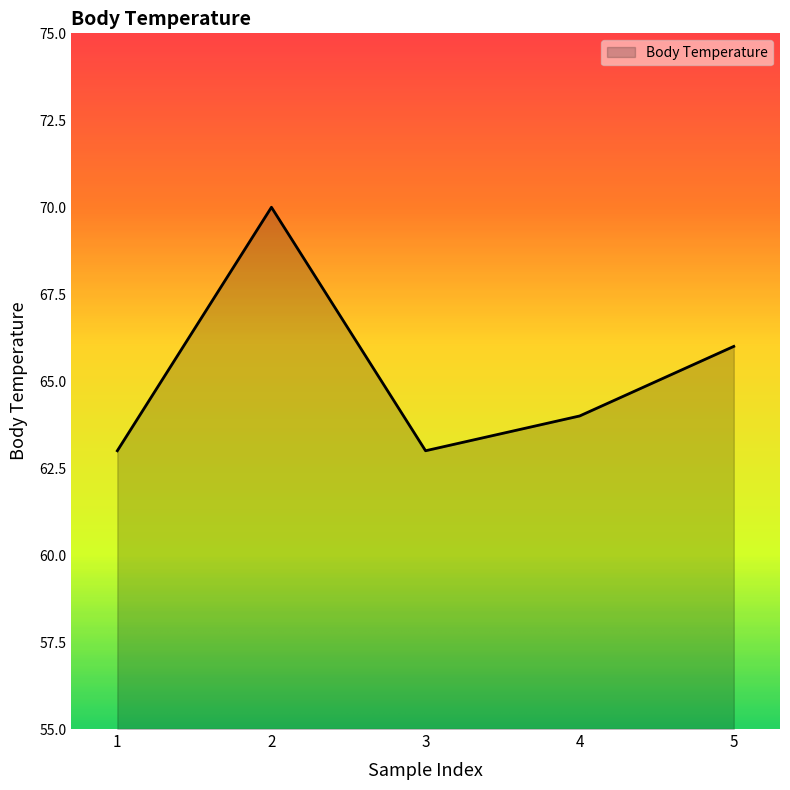

What is the ratio of the value at 1 to the value at 4?

1.0